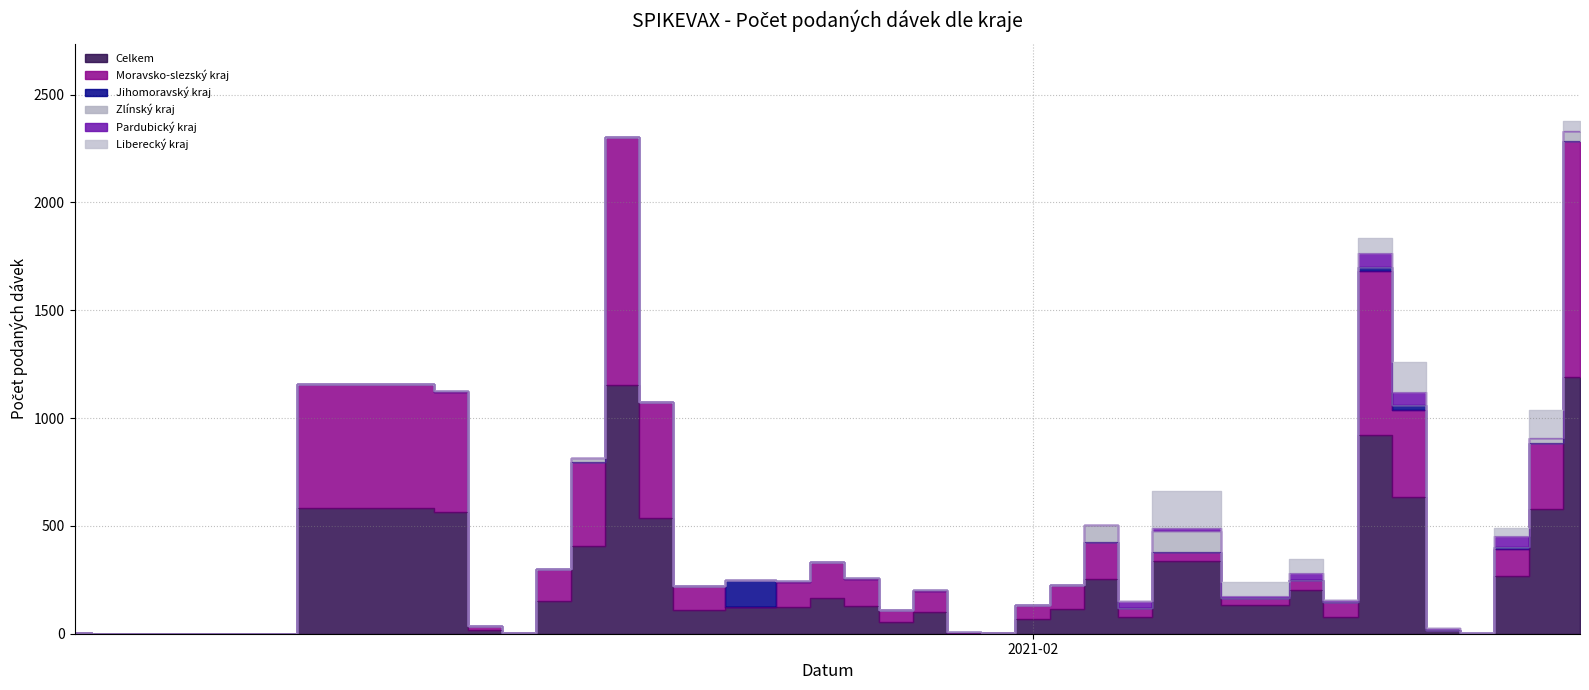

Which series has the widest spread of values?

Celkem